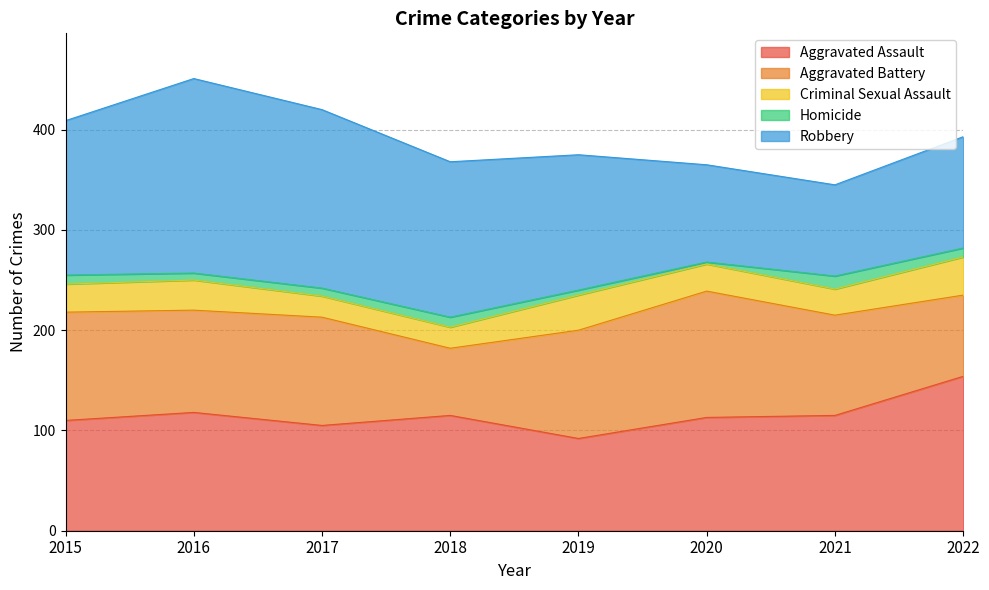

Reading left to right, list all the values displayed in this chart.

Aggravated Assault: 2015=110	2016=118	2017=105	2018=115	2019=92	2020=113	2021=115	2022=154
Aggravated Battery: 2015=108	2016=102	2017=108	2018=67	2019=108	2020=126	2021=100	2022=81
Criminal Sexual Assault: 2015=28	2016=30	2017=21	2018=21	2019=35	2020=27	2021=26	2022=38
Homicide: 2015=9	2016=7	2017=8	2018=10	2019=5	2020=2	2021=13	2022=9
Robbery: 2015=154	2016=194	2017=178	2018=155	2019=135	2020=97	2021=91	2022=111